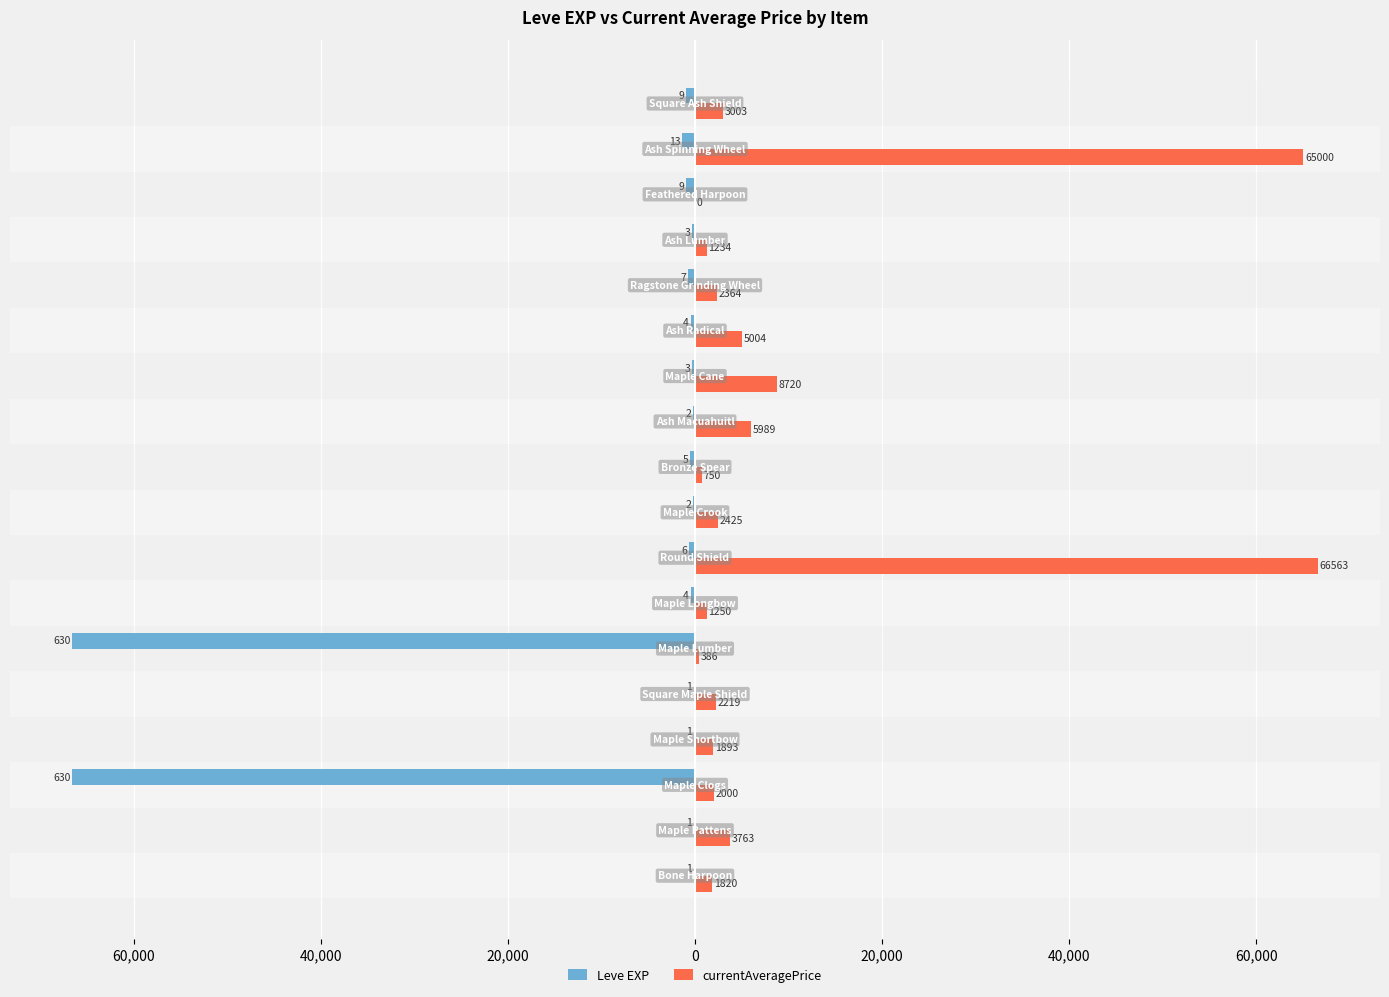

What are all the series names shown in the legend?

Leve EXP, currentAveragePrice